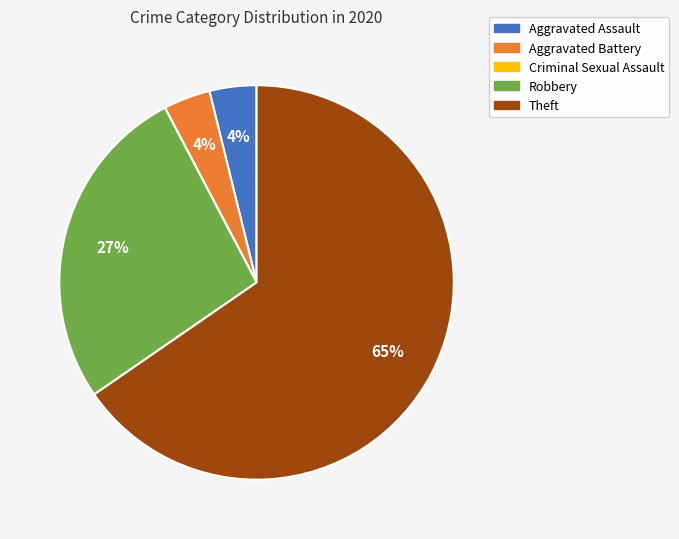

Do Aggravated Battery and Robbery together represent more than half of the pie?

No